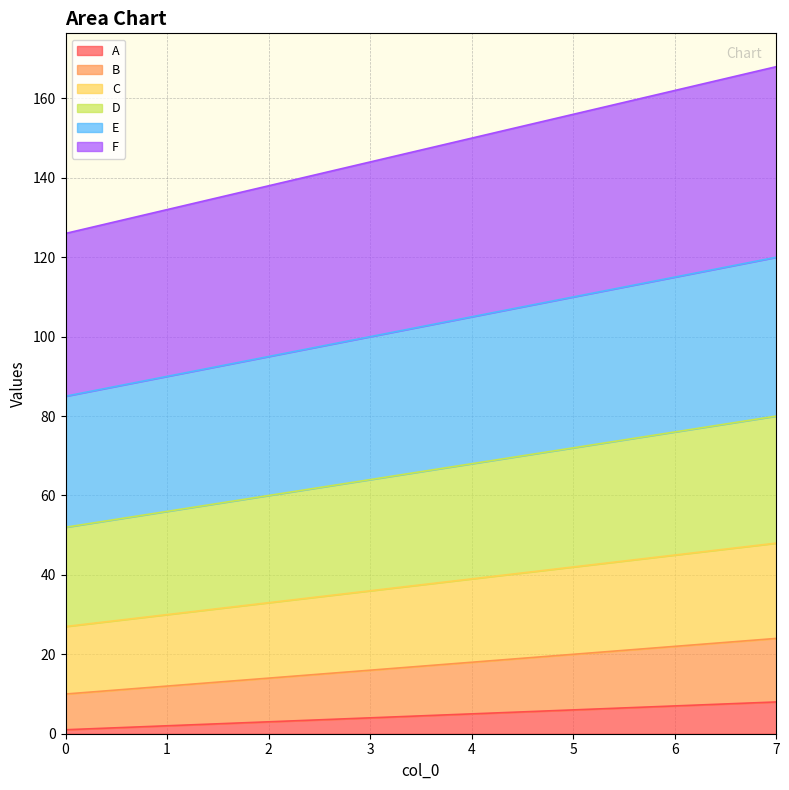

At 1, list the series in order from smallest to largest.

A, B, C, D, E, F